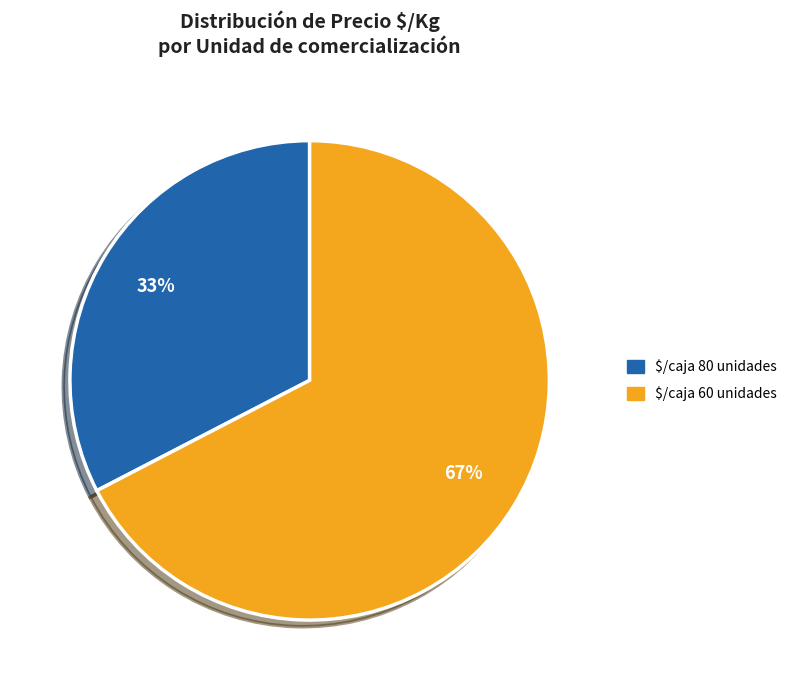

To the nearest percent, what is the average slice percentage?

50%